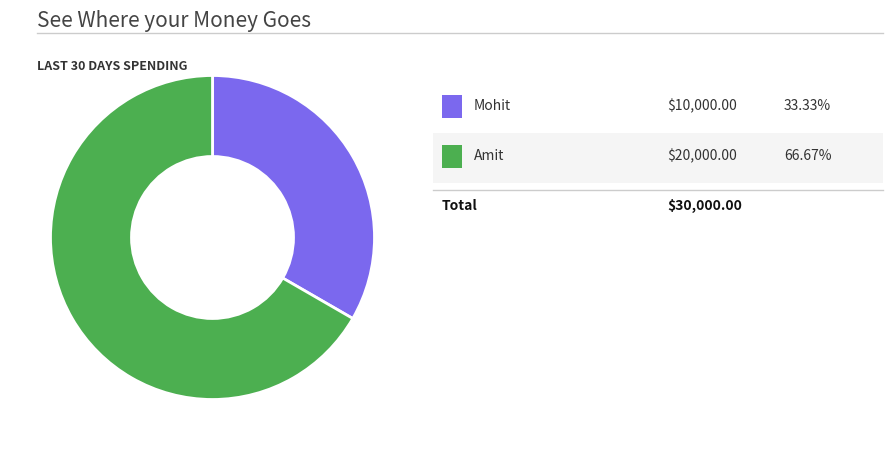

How many segments does this pie chart have?

2